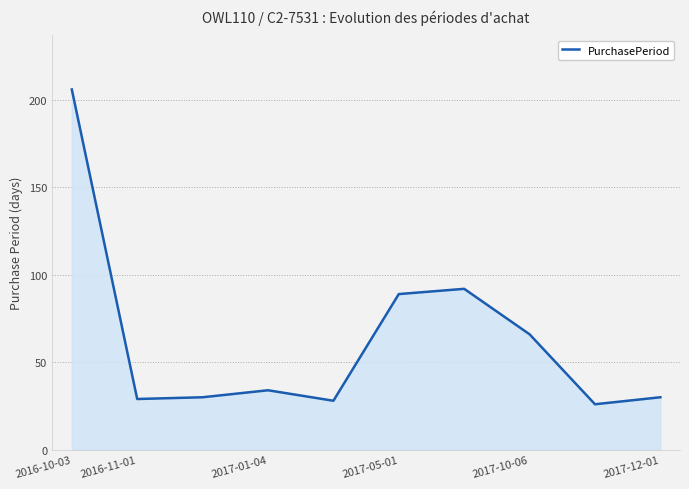

What is the average value?

63